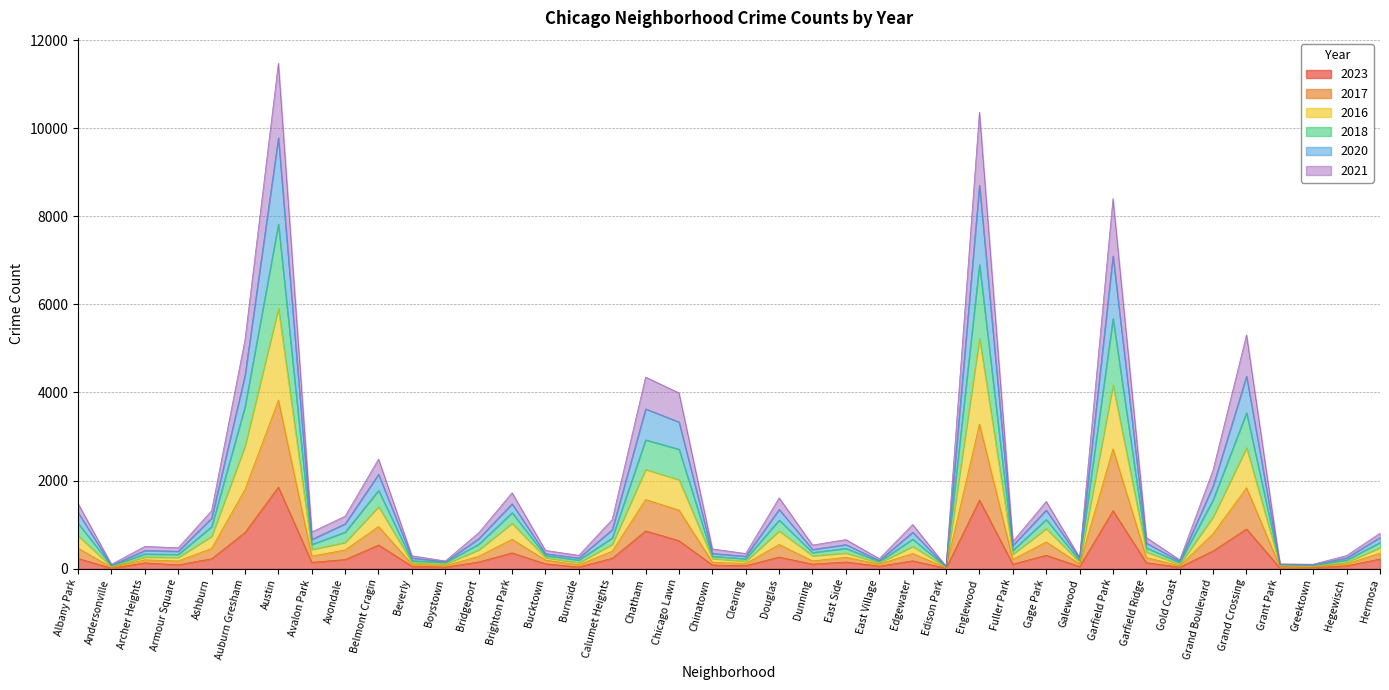

At which category does 2020 reach its first local valley?

Andersonville